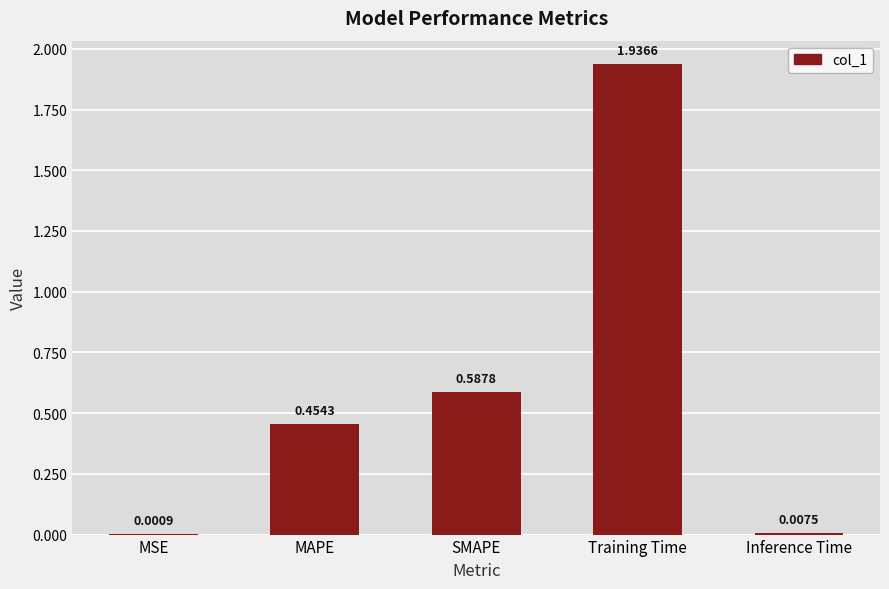

Count the number of categories in the chart.

5